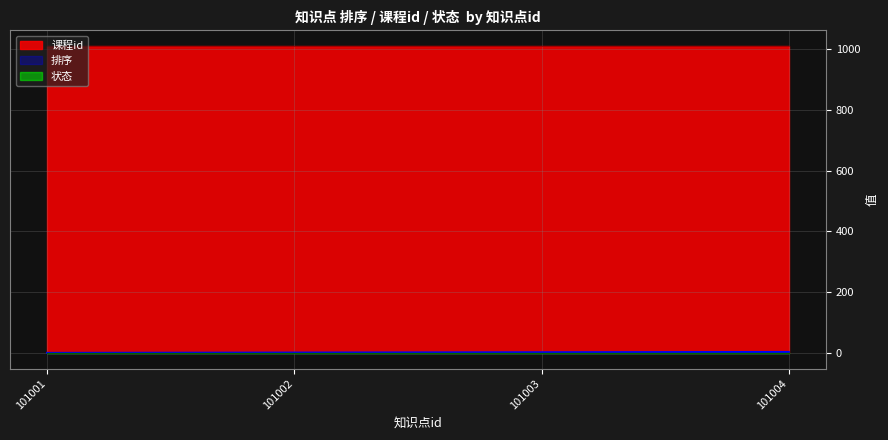

Rank the series by their maximum value, from lowest to highest.

状态, 排序, 课程id